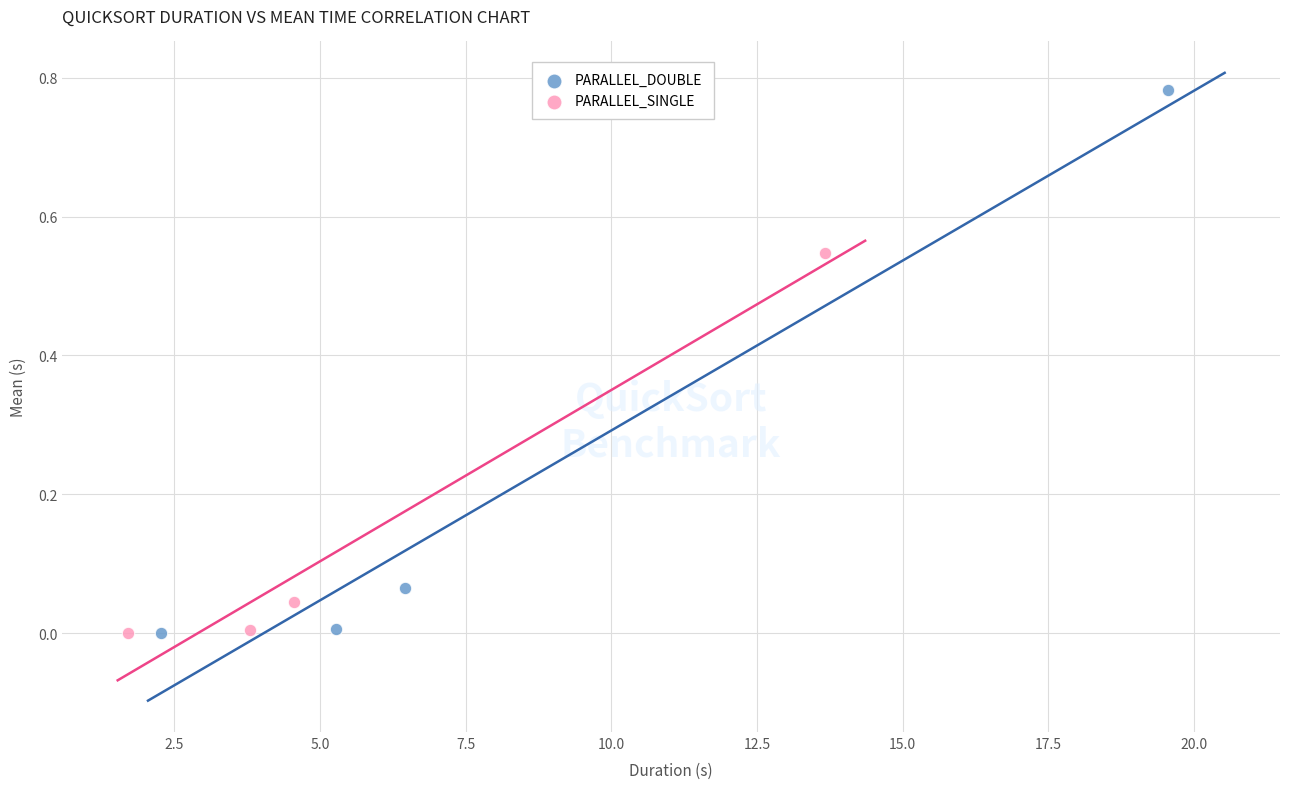

Which series has the widest spread of Y values?

PARALLEL_DOUBLE